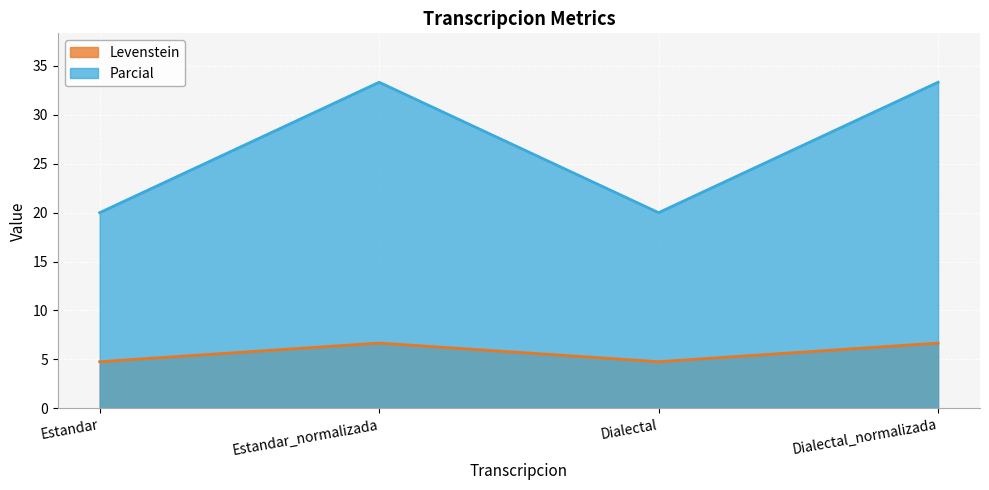

What are all the series names shown in the legend?

Levenstein, Parcial